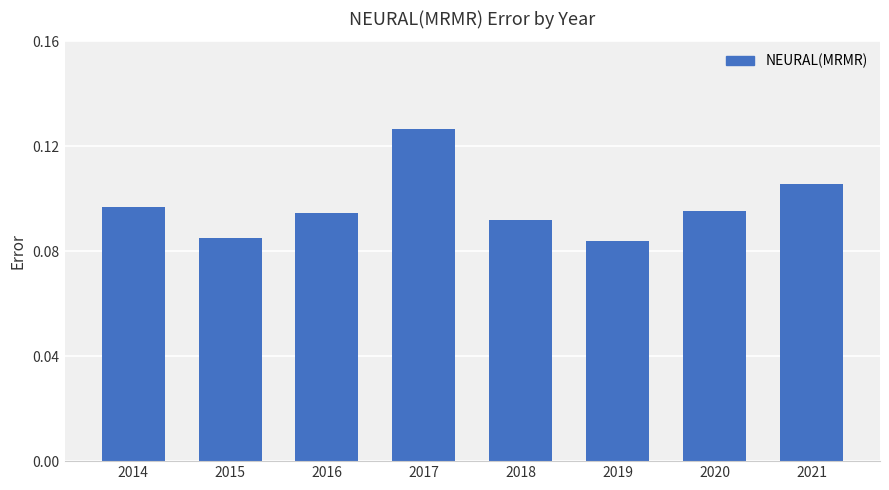

True or false: the data shows 0.2 at 2021.

False